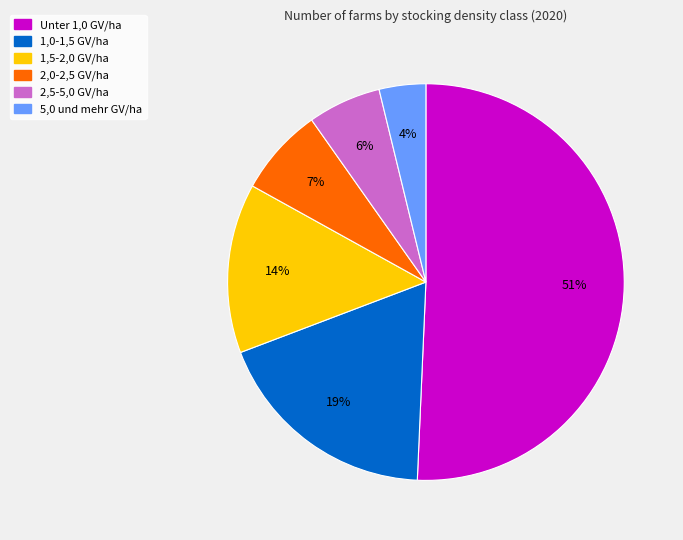

Is it true that Unter 1,0 GV/ha is 51% of the pie?

True